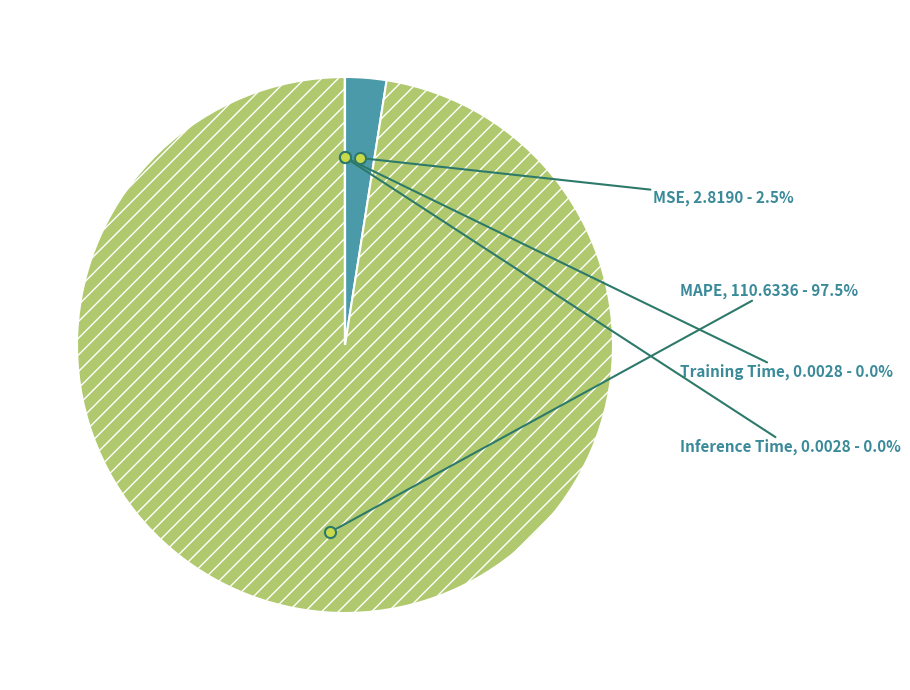

Which slice is the largest?

MAPE